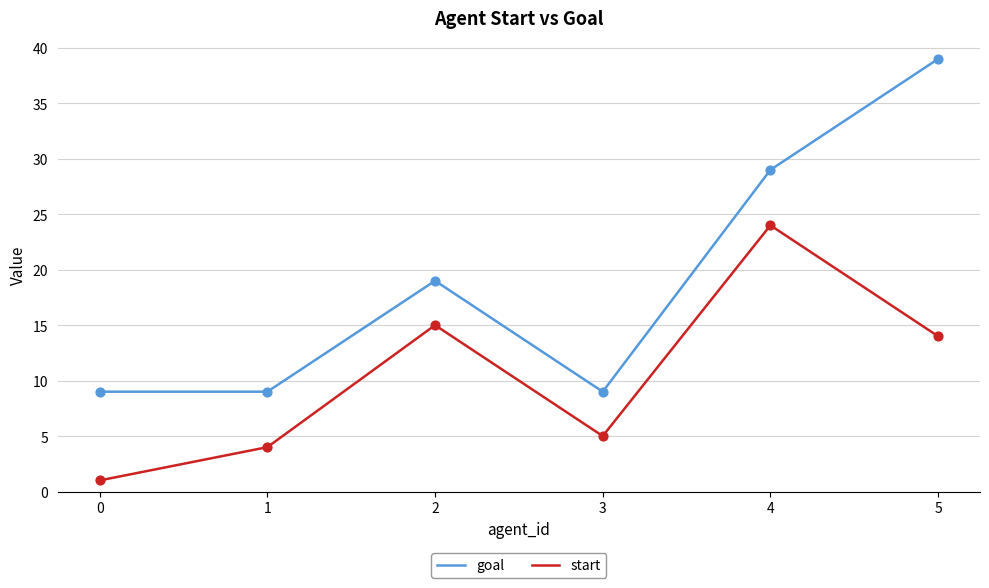

At how many categories does at least one series exceed 20?

2